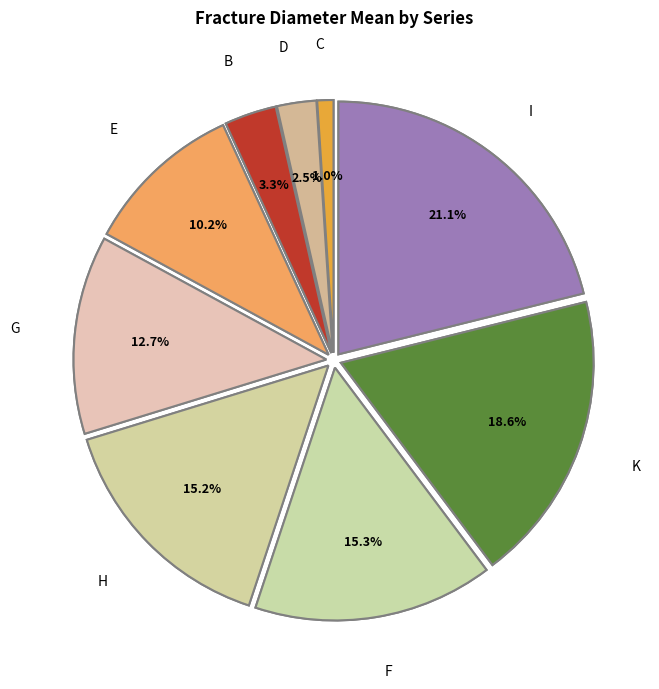

To the nearest percent, what is the combined percentage of D and H?

18%